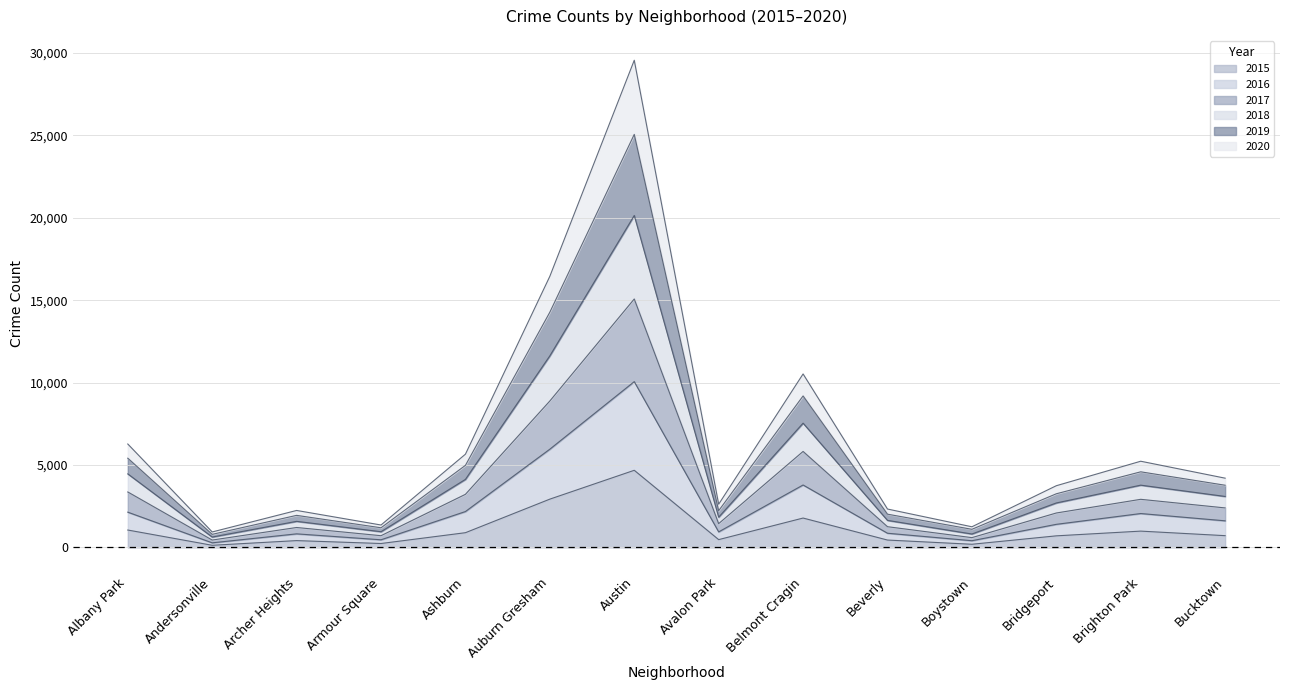

The 2019 series shows 2018 at Beverly. True or false?

True